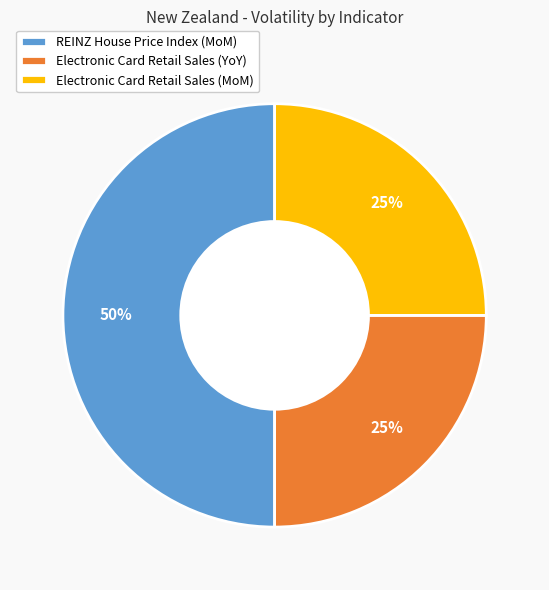

Is the sum of REINZ House Price Index (MoM) and Electronic Card Retail Sales (YoY) greater than half?

Yes